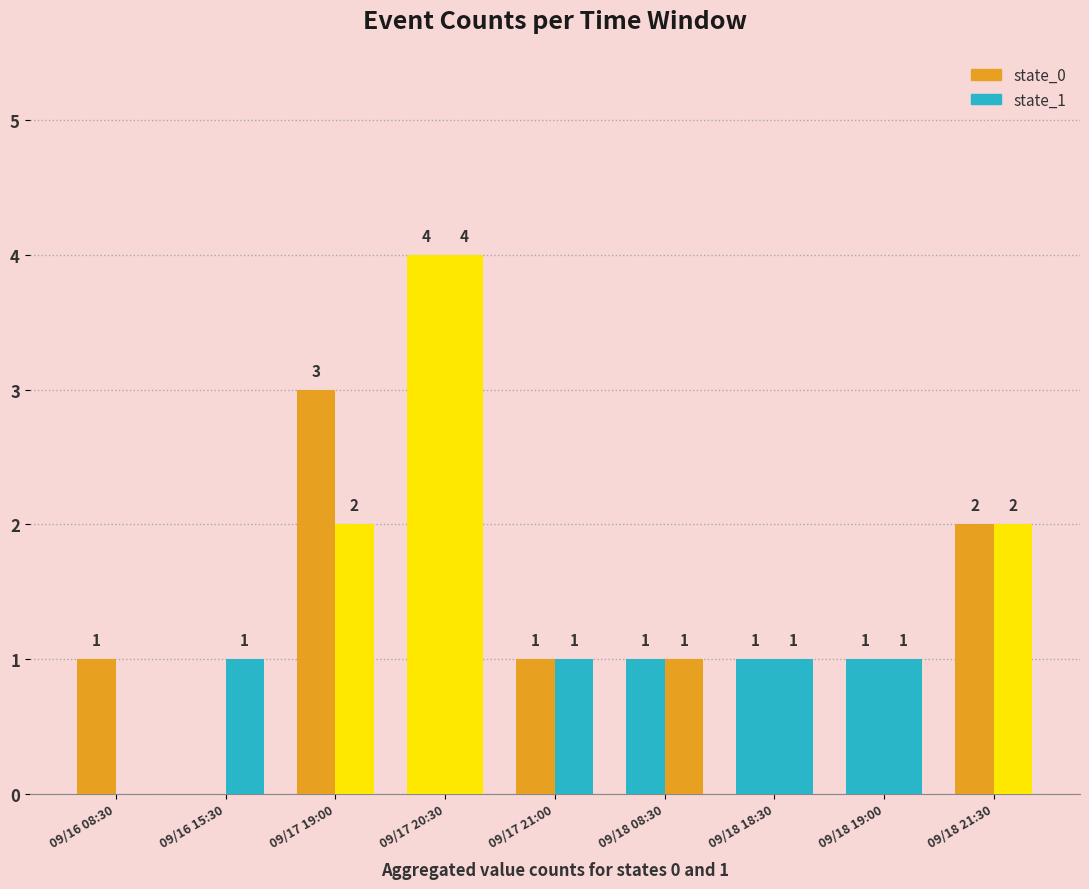

Is it true that state_0 equals 2 at 09/18 19:00?

False